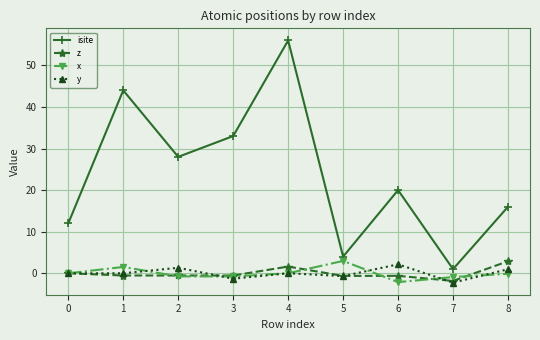

Between 2 and 7, which series saw the biggest shift?

isite